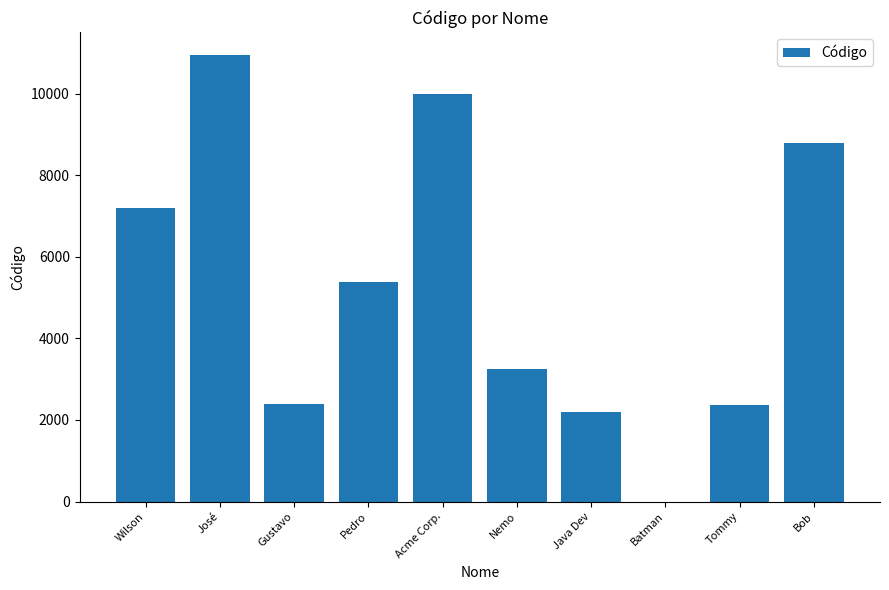

Read the value at Pedro, to the nearest 100.

5400